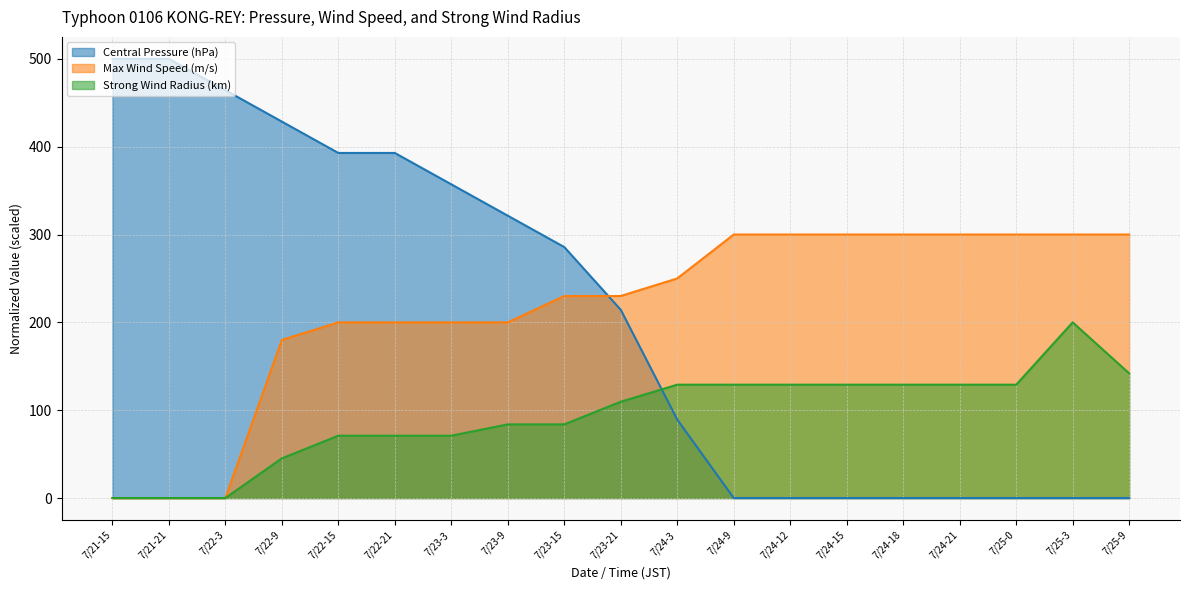

What is the difference between the second highest and second lowest values in the Max Wind Speed (m/s) series?

300.0